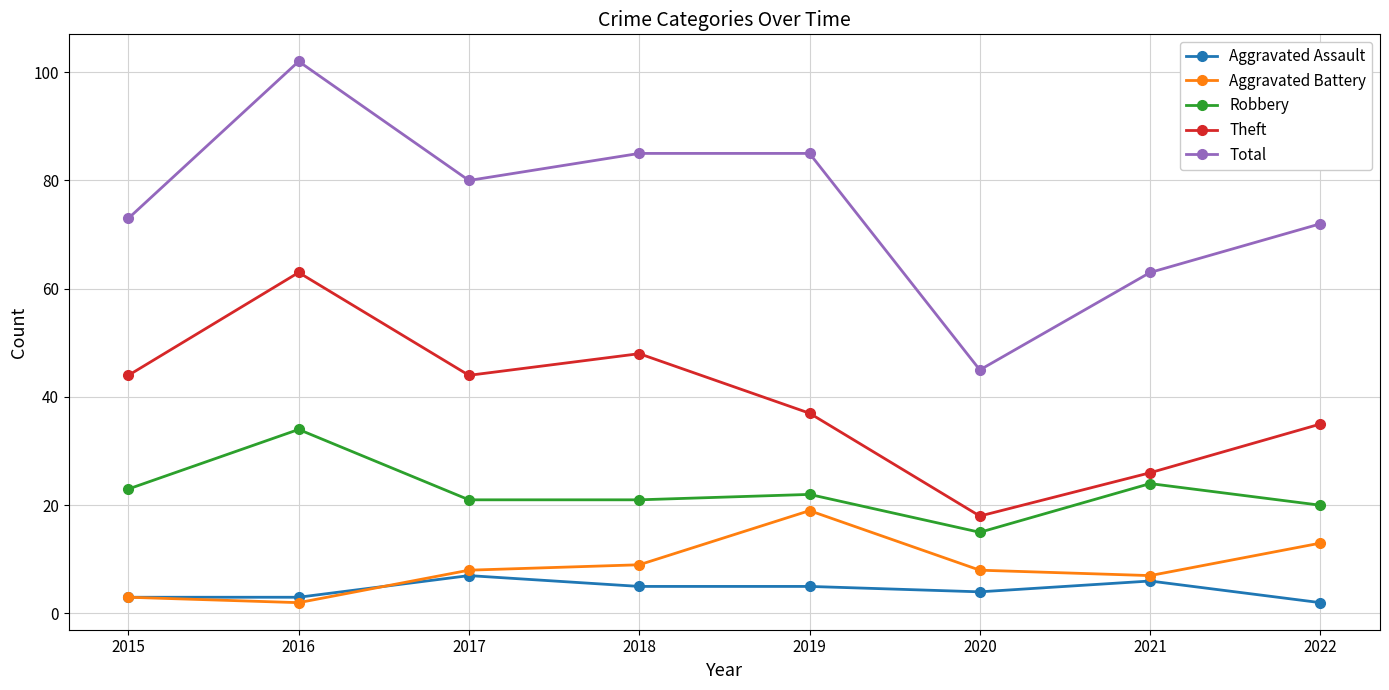

What is the value of the Total point at the 5th from the left?

85